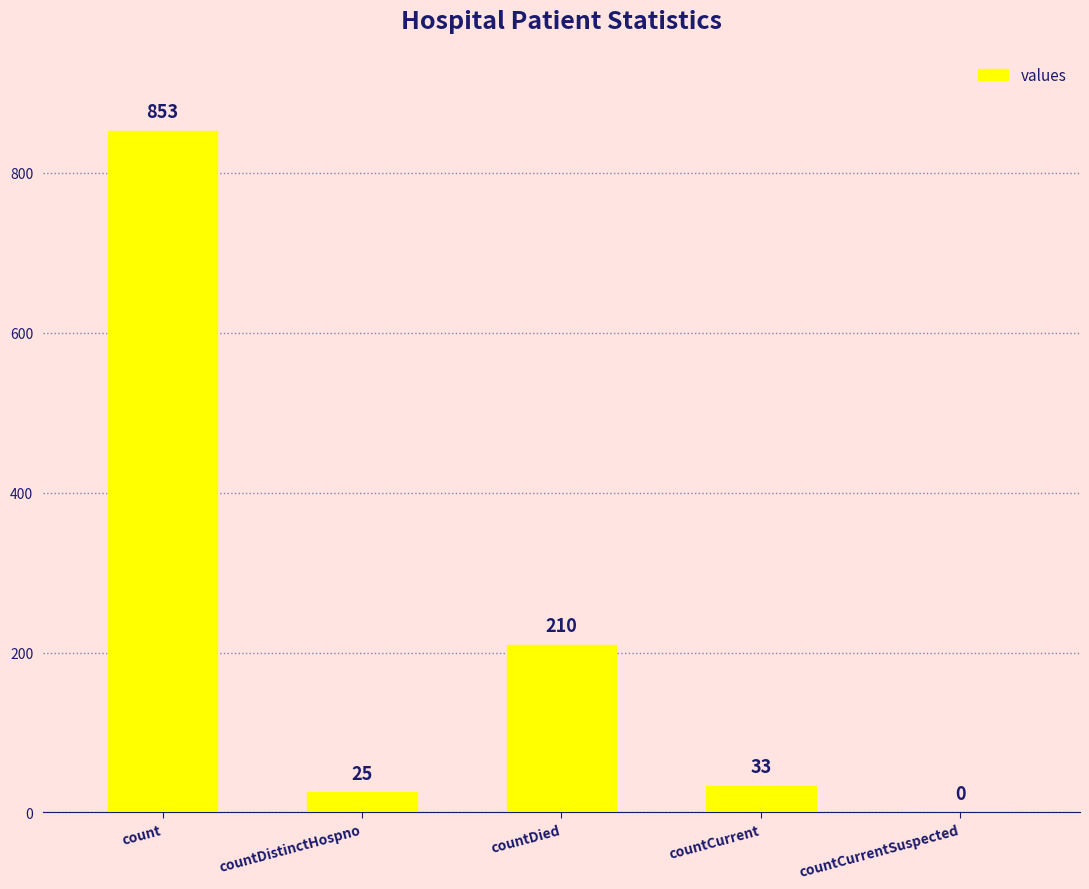

Is it true that the value at count is 853?

True